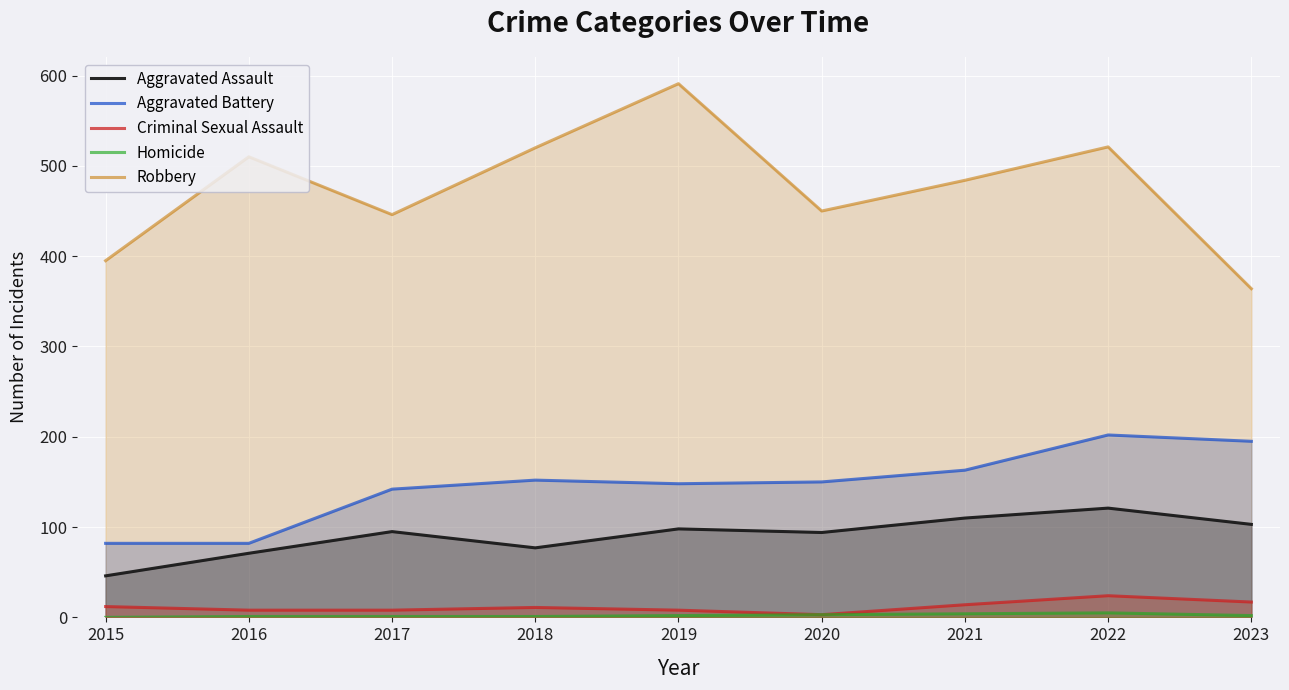

True or false: Aggravated Battery and Aggravated Assault cross at least once.

False